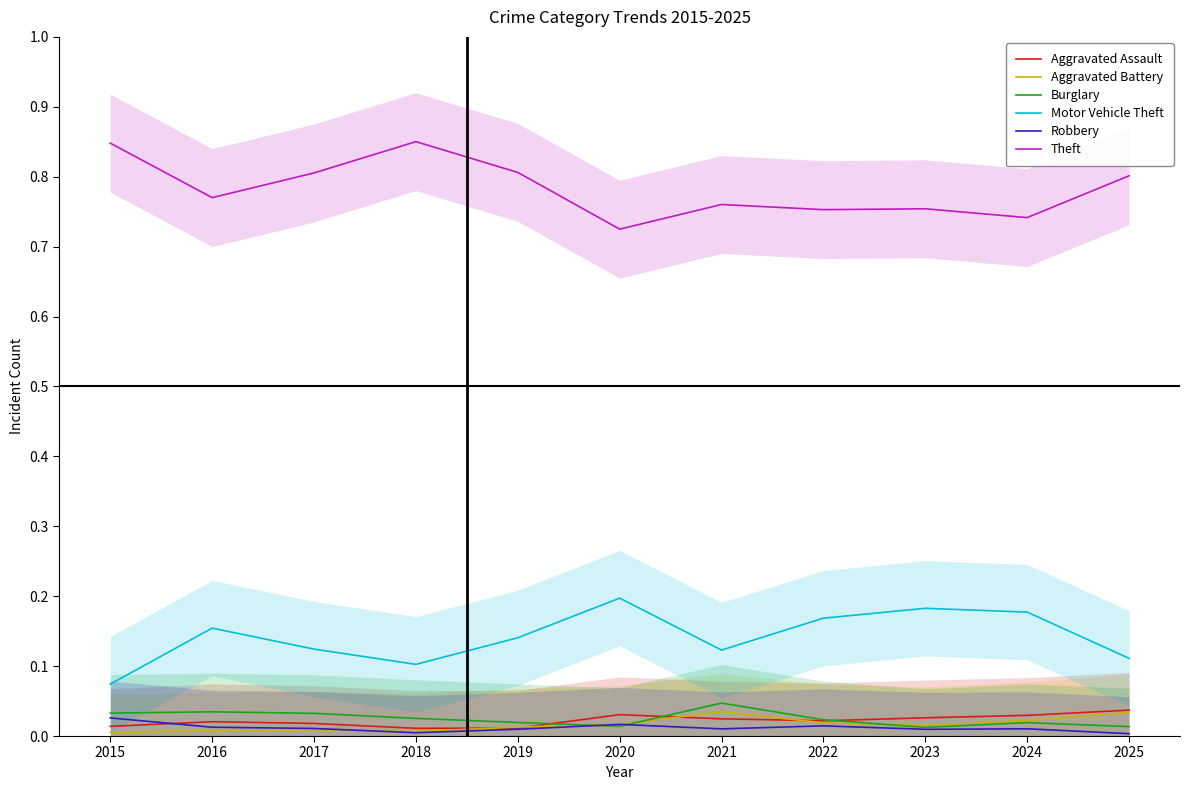

What is the difference between the highest and lowest values at 2015?

0.8